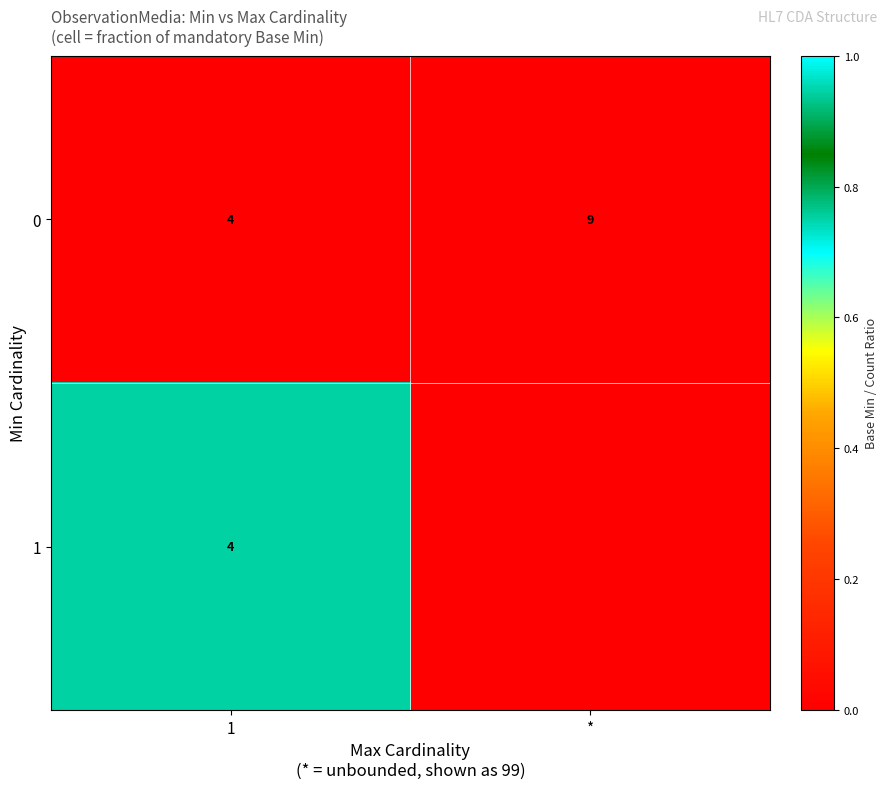

What is the difference between the highest and lowest values at 1?

0